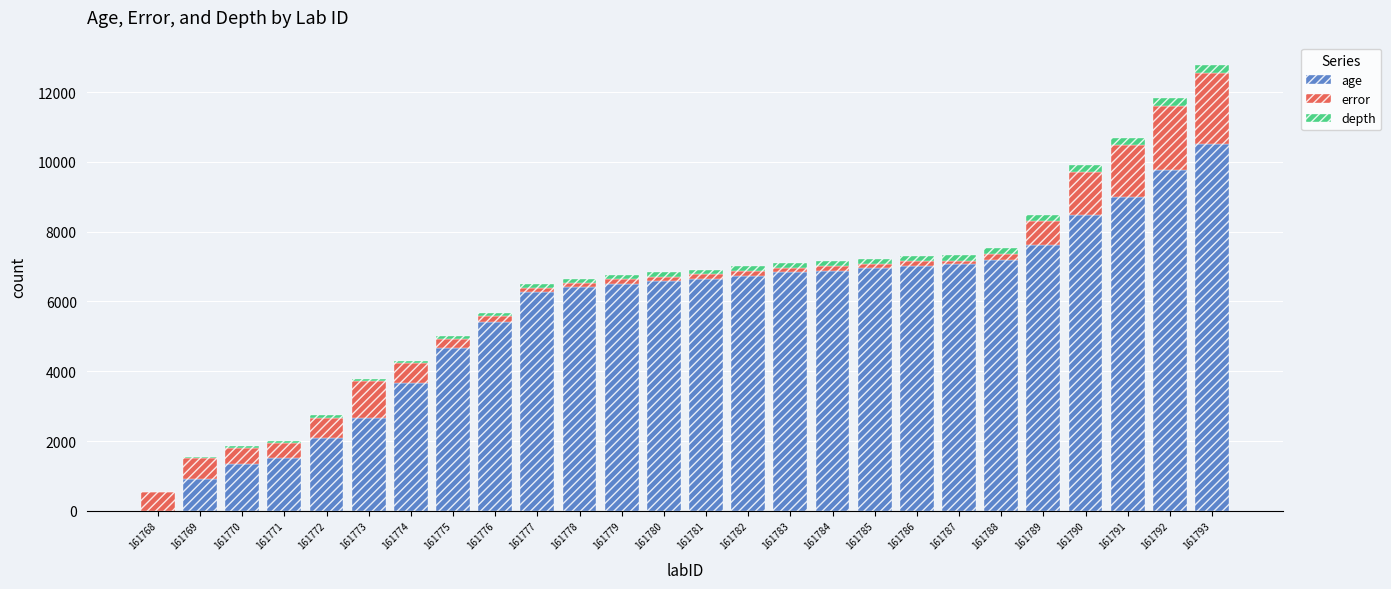

The age series shows 899.0 at 161769. True or false?

True